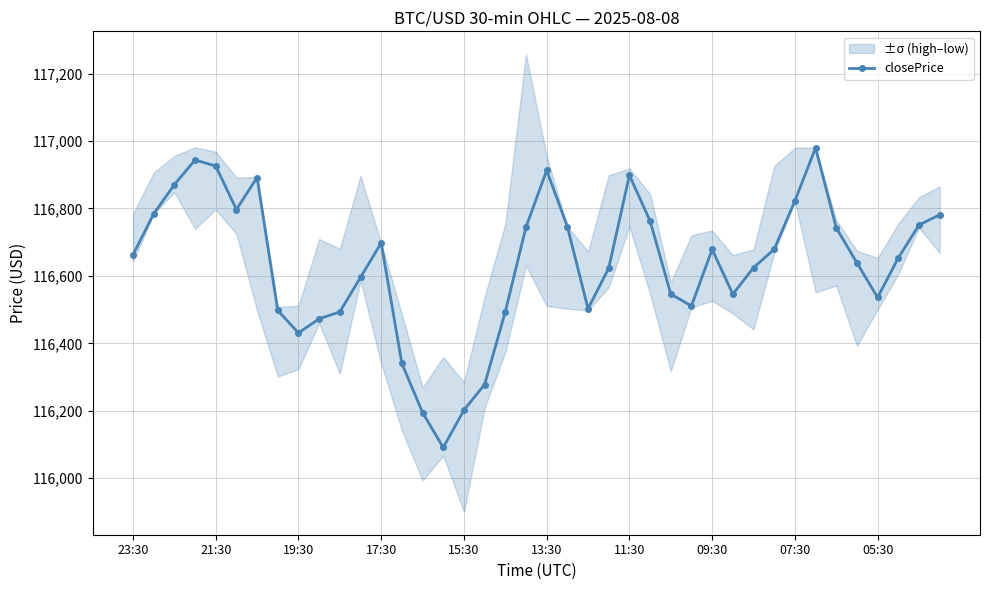

How many data points are less than 116662?

20